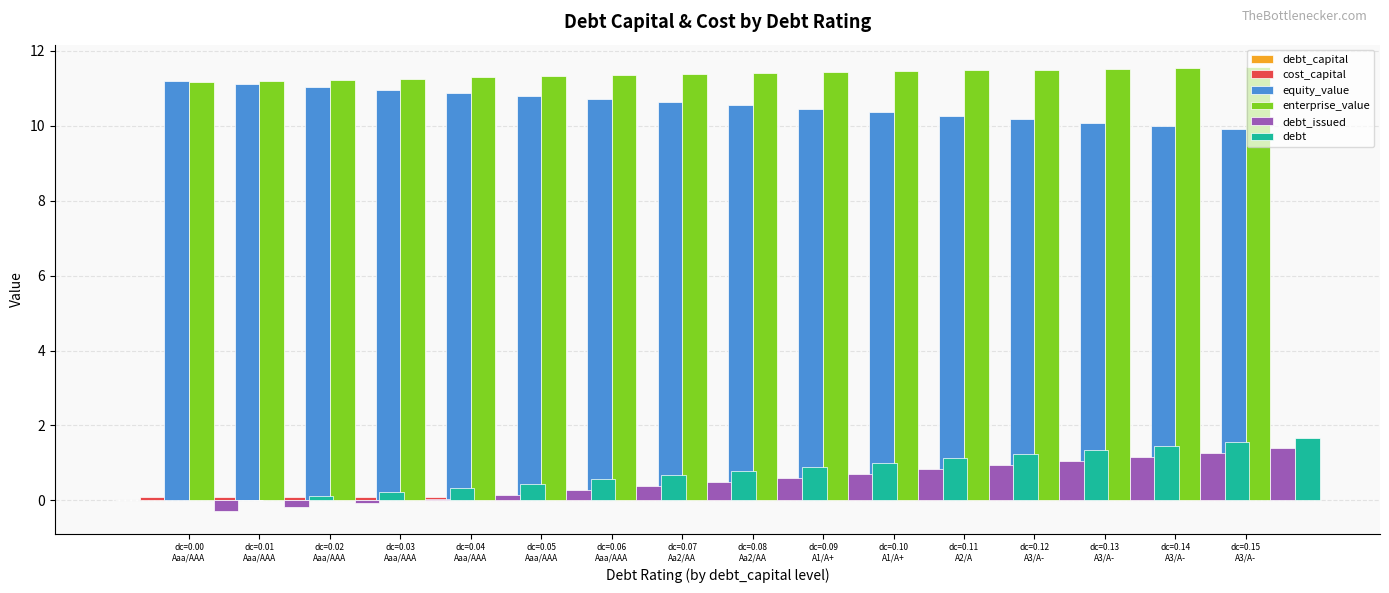

What is the difference between the highest and lowest values at dc=0.10
A1/A+?

11.4